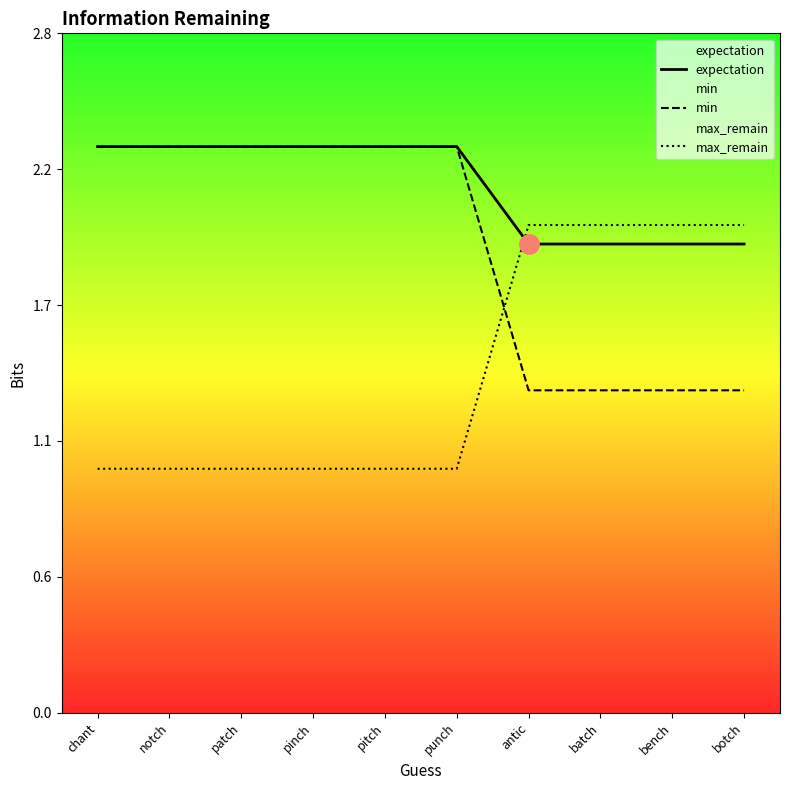

Which series has the largest total across all categories?

expectation